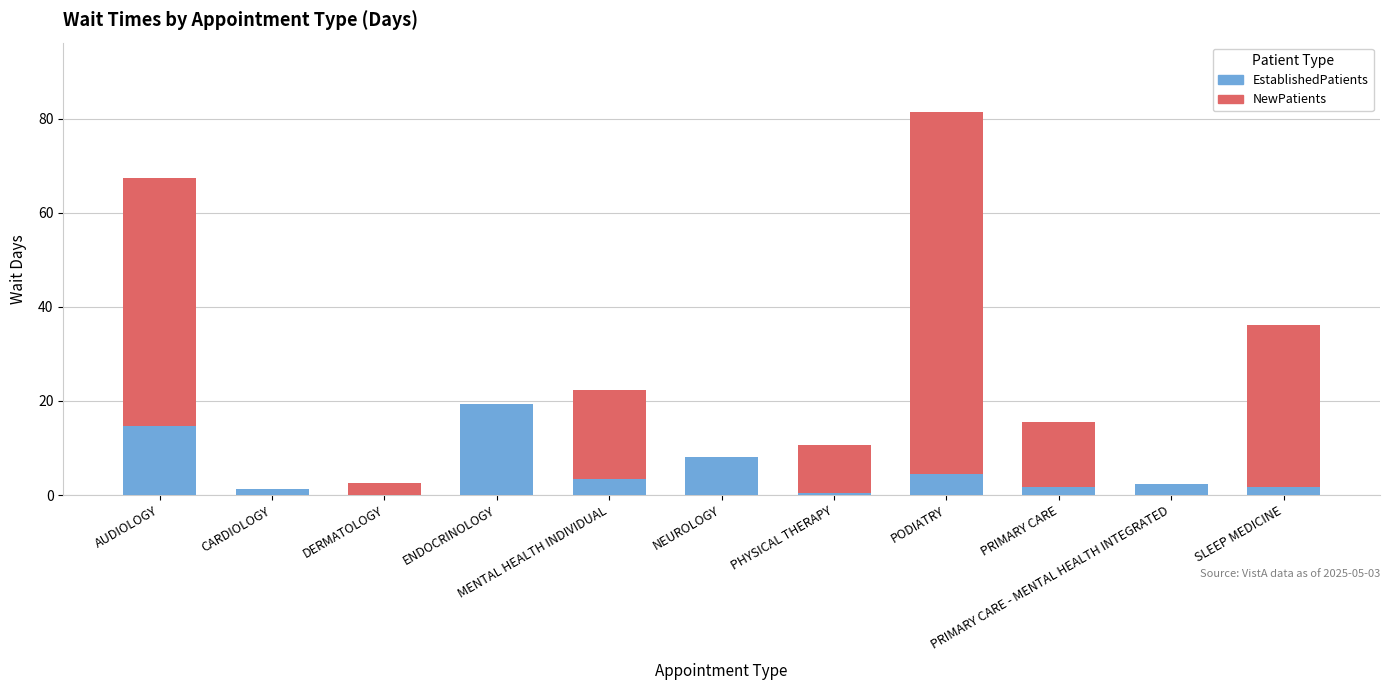

Are the bars horizontal?

No